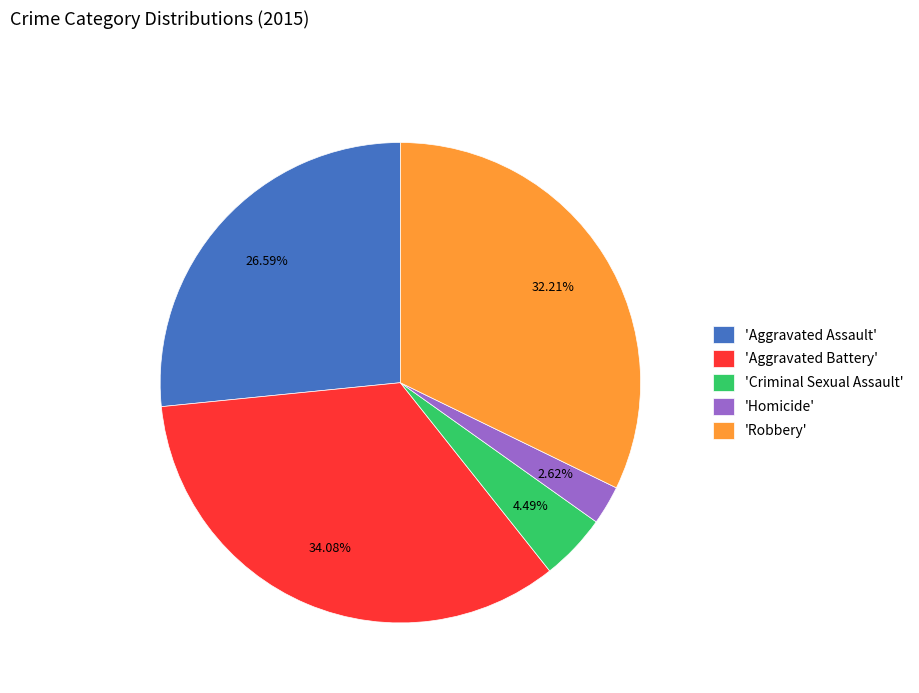

Is the sum of 'Homicide' and 'Aggravated Assault' greater than half?

No